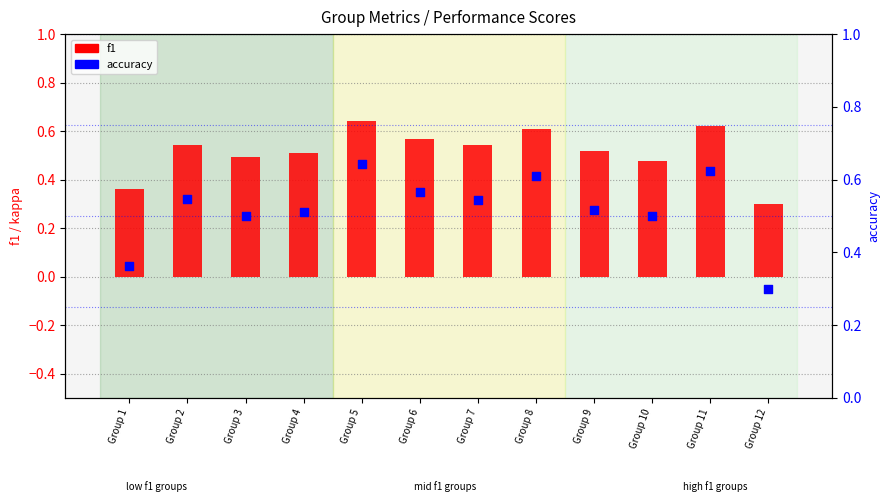

Which series contains the highest Y value?

f1